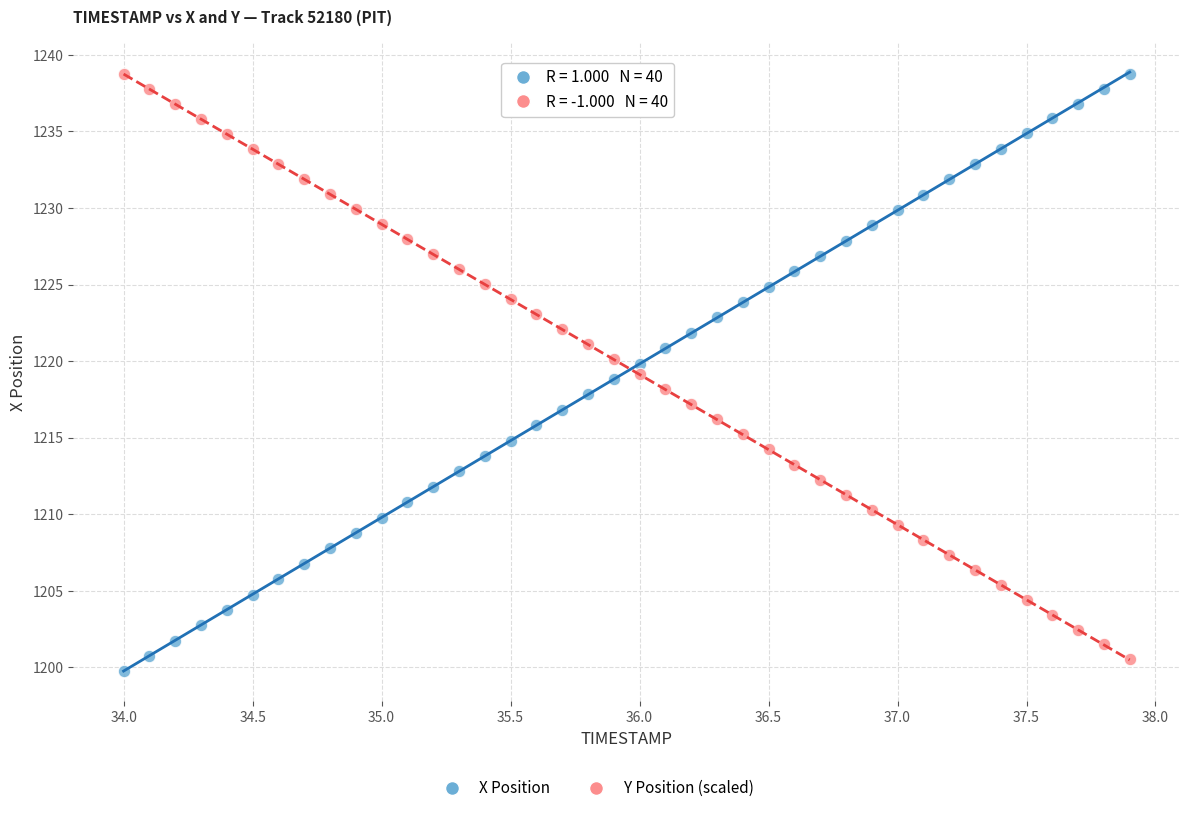

Across all data points, what is the range of Y values (max minus min)?

39.0